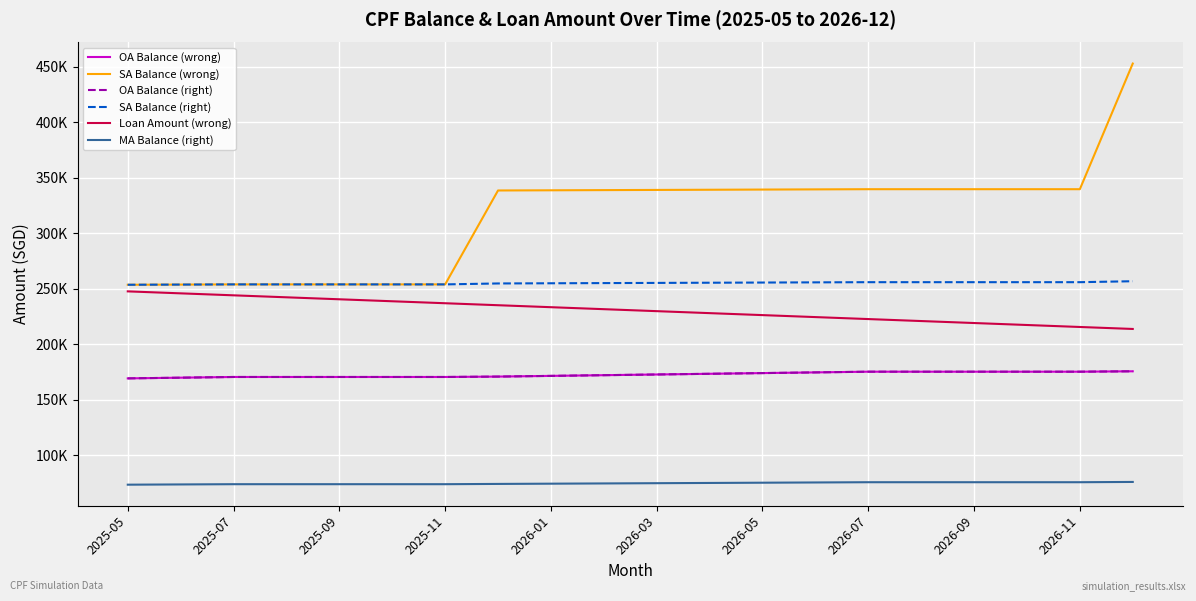

What is the sum of all SA Balance (right) values?

5098117.8